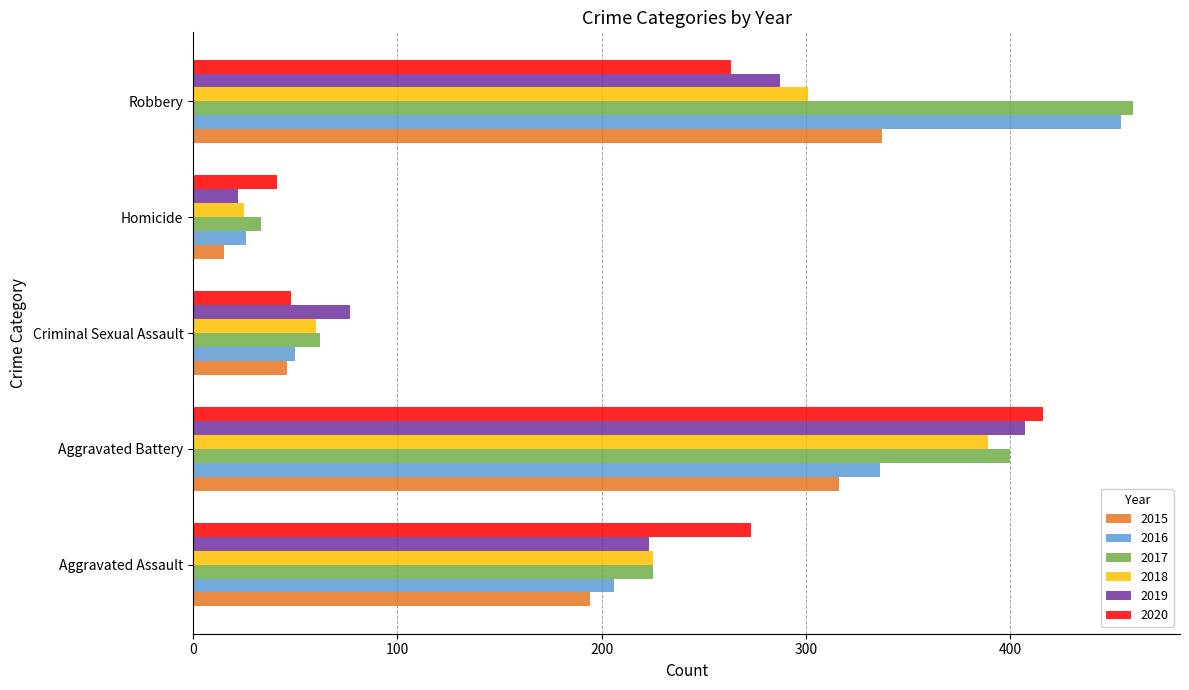

Where is 2018 nearest to the value 207?

Aggravated Assault